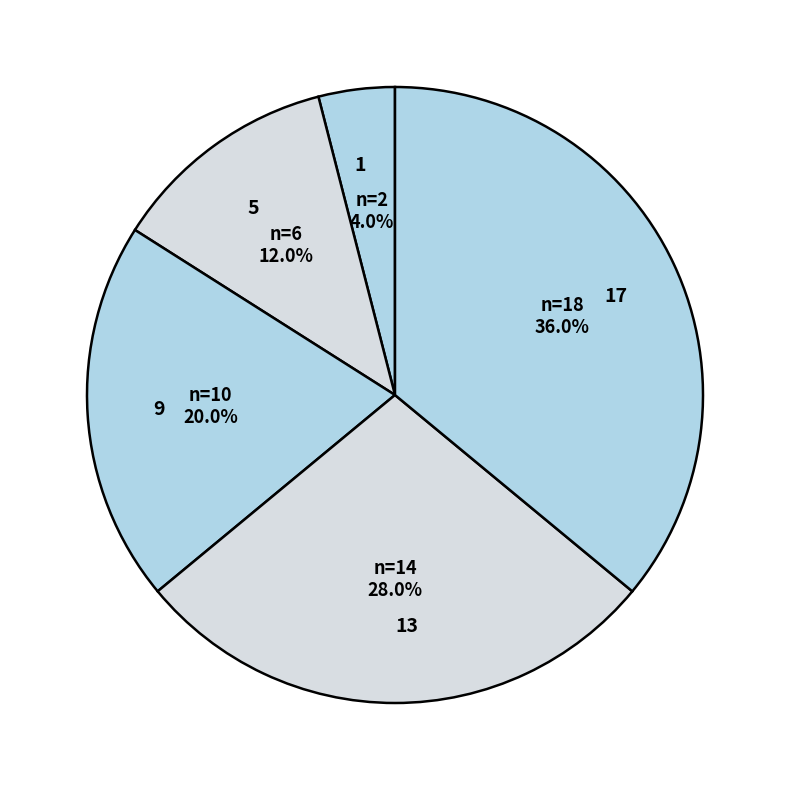

Is there a majority slice in this chart?

No